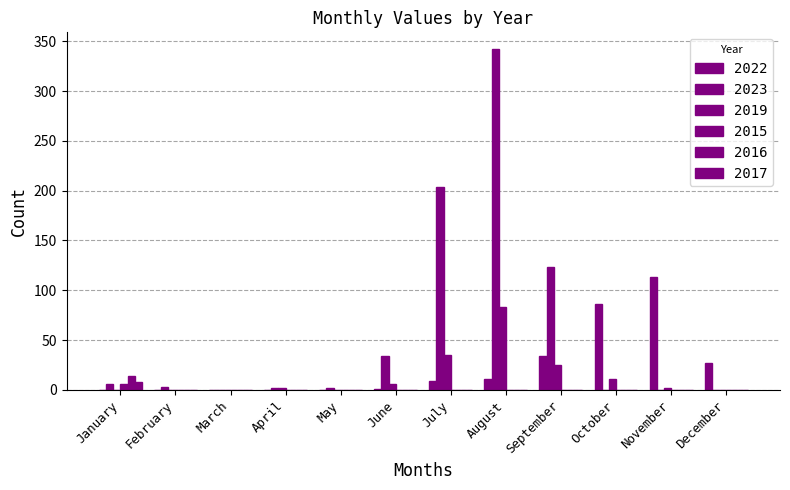

How many series are shown in this chart?

6